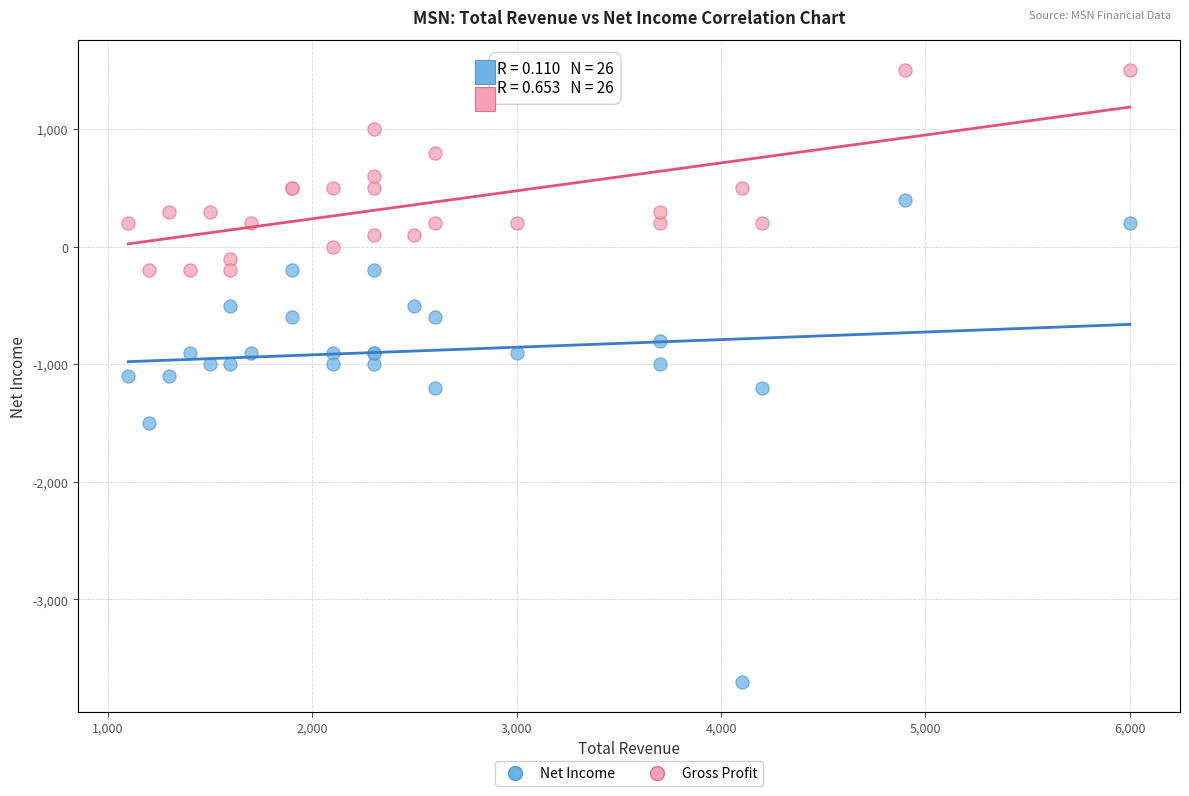

Which series reaches the minimum Y coordinate?

Net Income